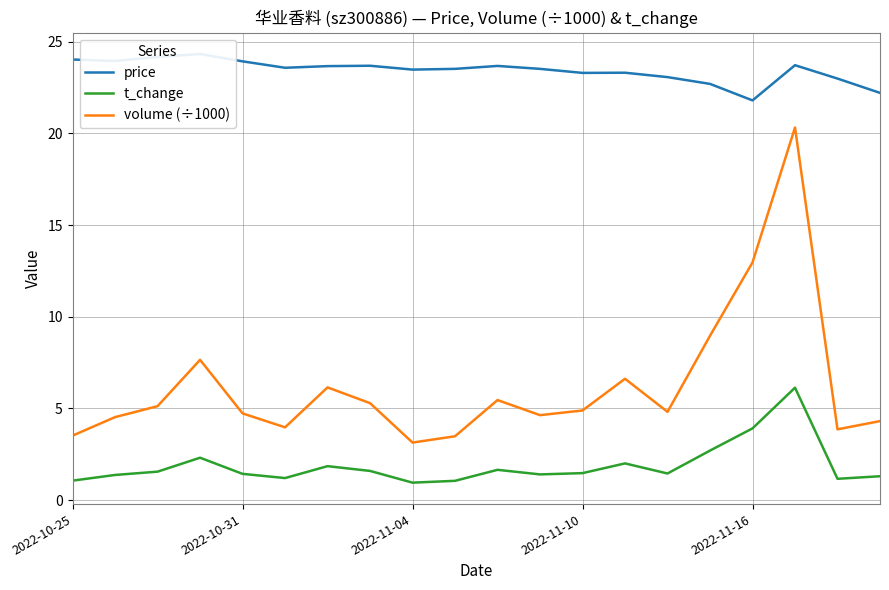

What is the smallest value displayed?

0.9